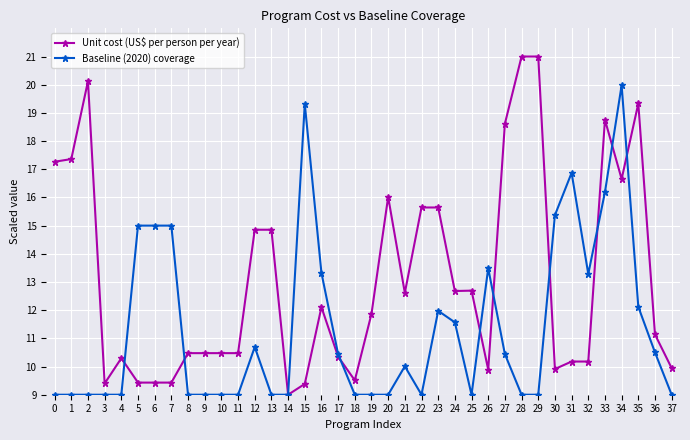

What is the total value across all series at 32?

23.5